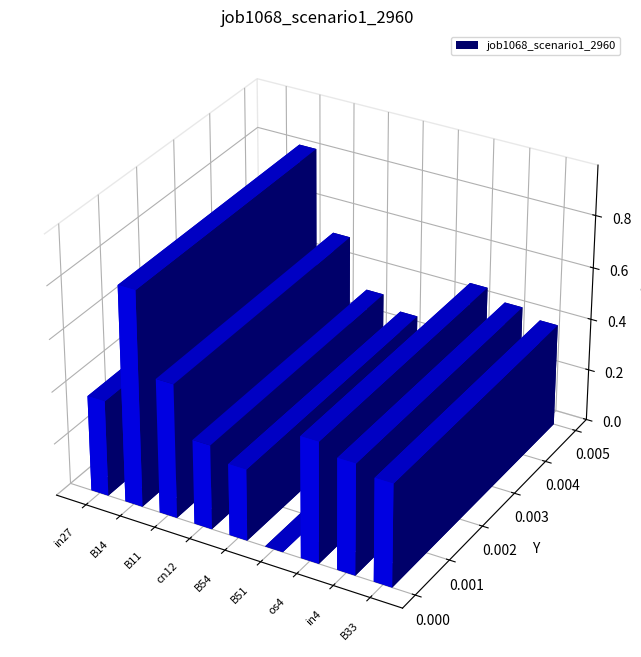

List the labels in order of value, largest first.

B14, B11, os4, in4, B33, in27, cn12, B54, B51